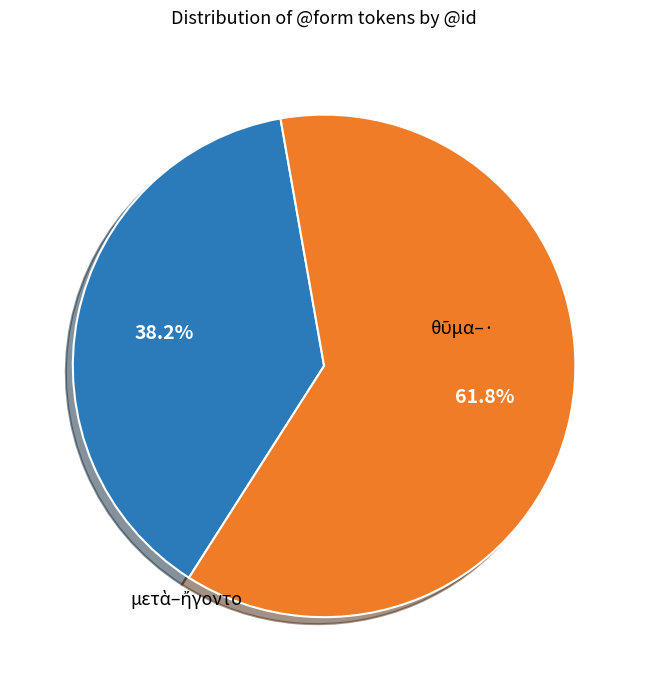

Is there any slice that represents more than half of the pie?

Yes